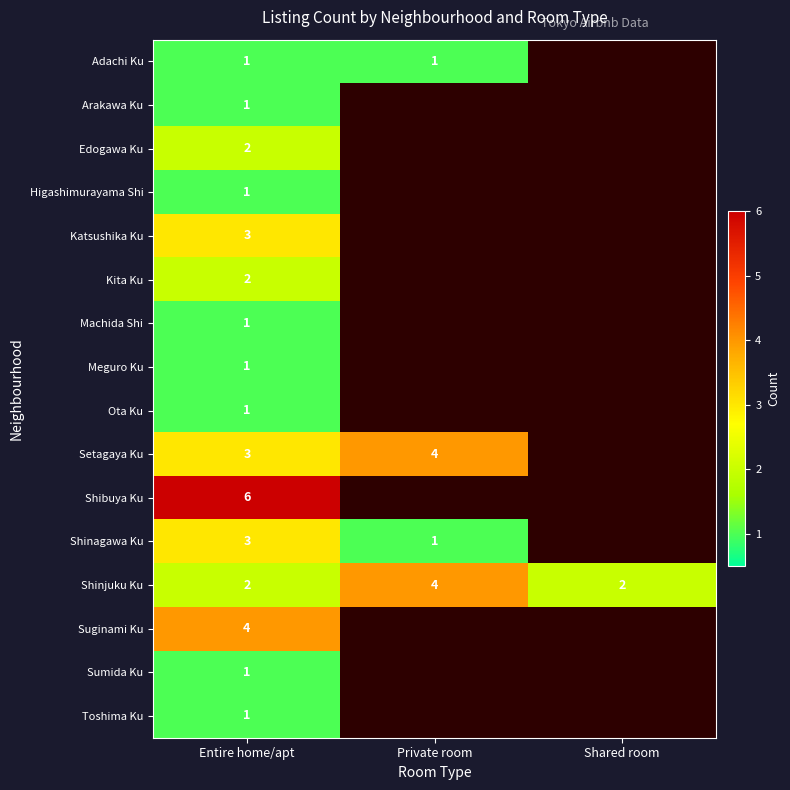

Is it true that Toshima Ku equals 1 at Entire home/apt?

True